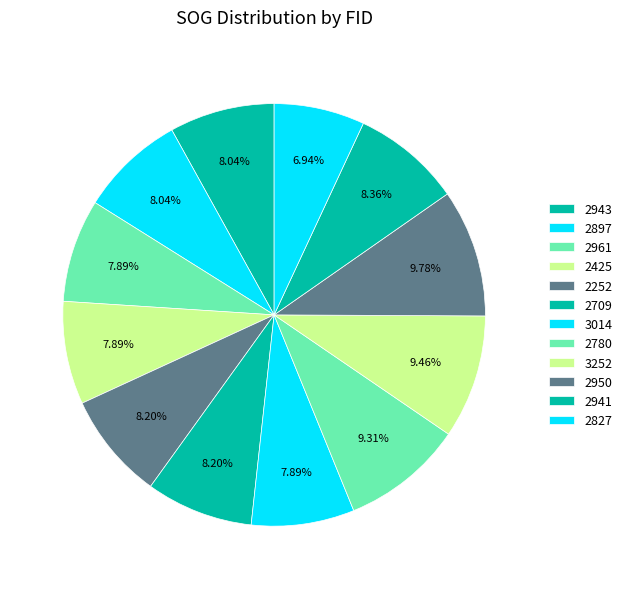

How many slices are in this pie chart?

12